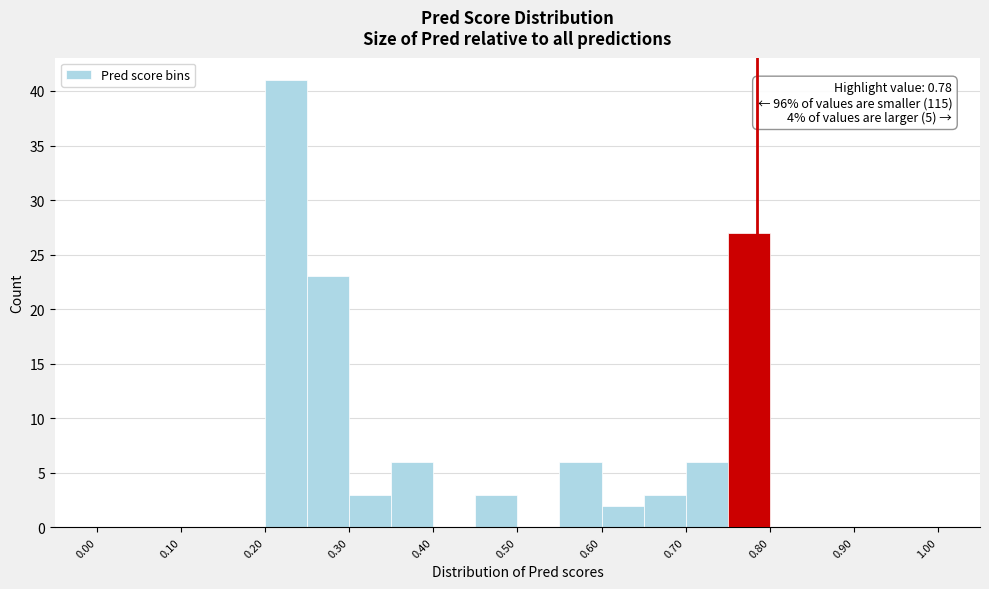

Which range on the x-axis has the tallest bar?

0.20 to 0.25